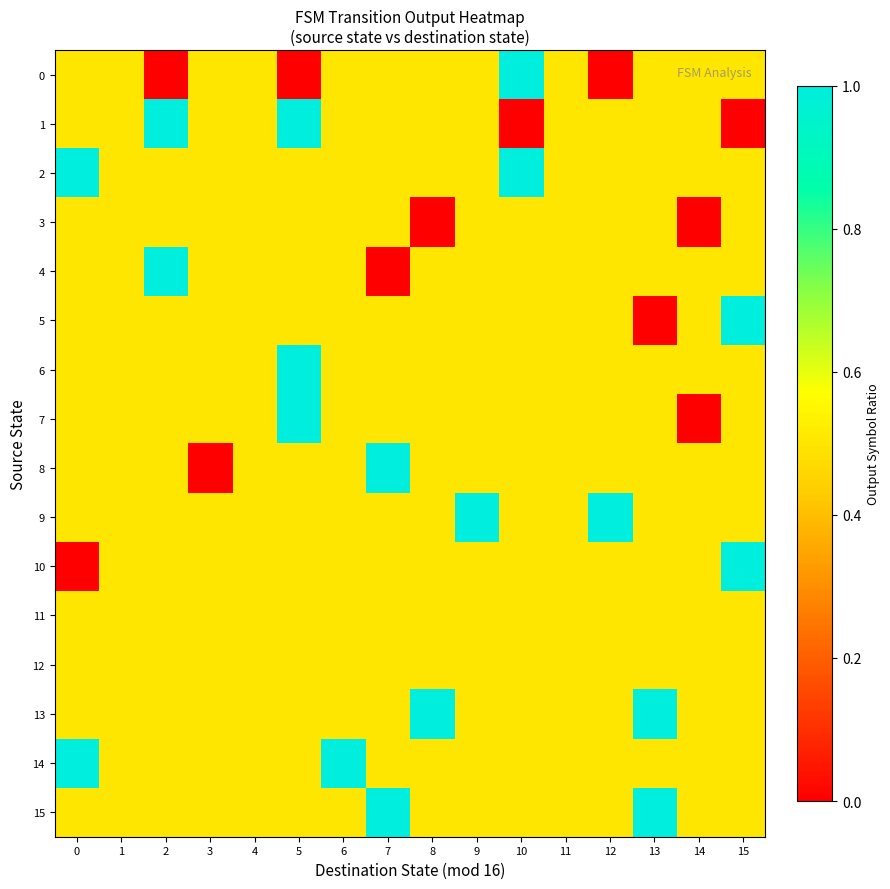

Which series changed the most between 6 and 14?

3